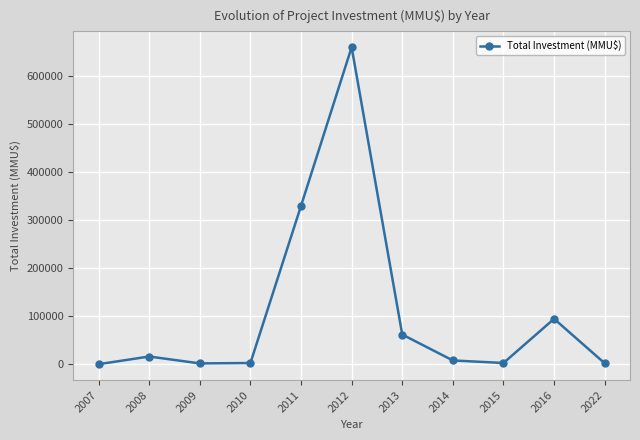

What is the value of the 3rd point from the left?

2228